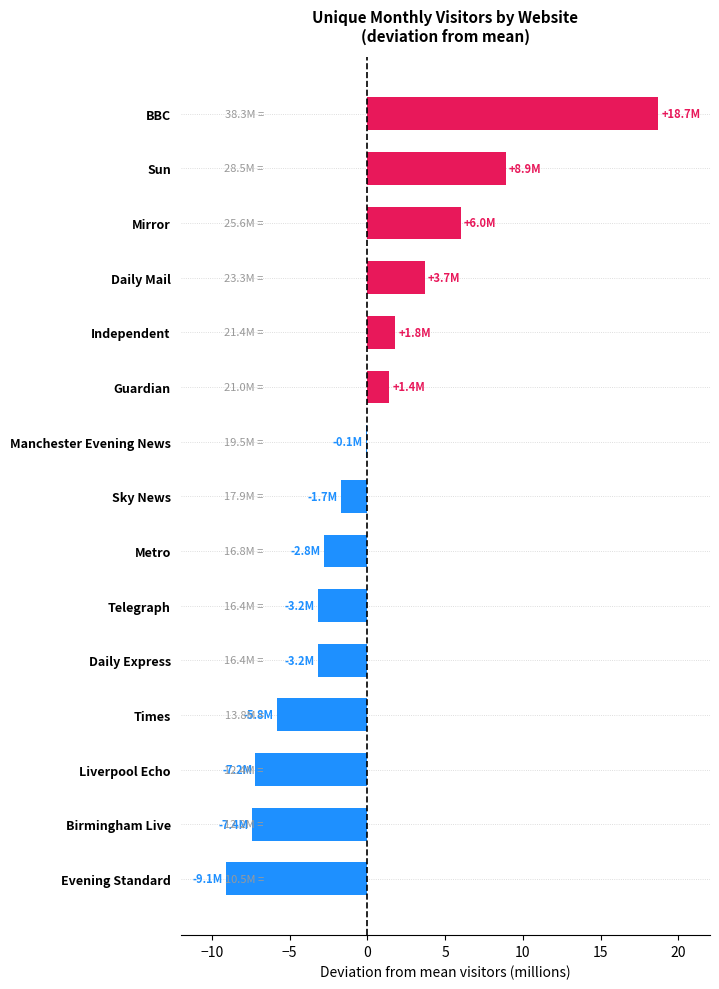

Approximately how many times larger is the value at Sun compared to Guardian?

6.4